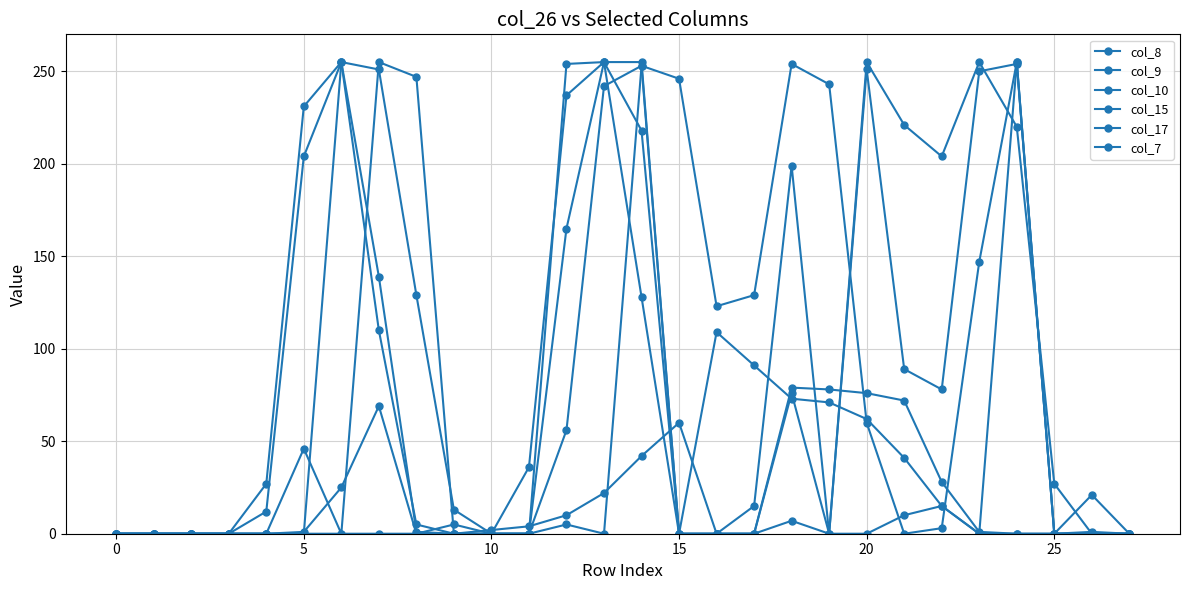

True or false: col_15 has more than 2 interior local peaks.

False